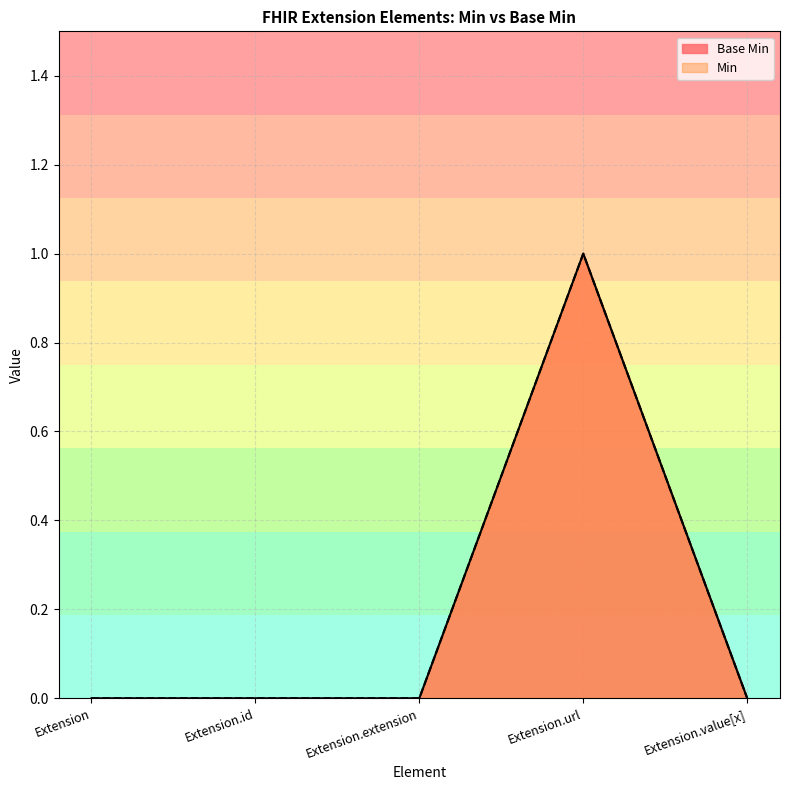

The value at Extension.url is 1. True or false?

False